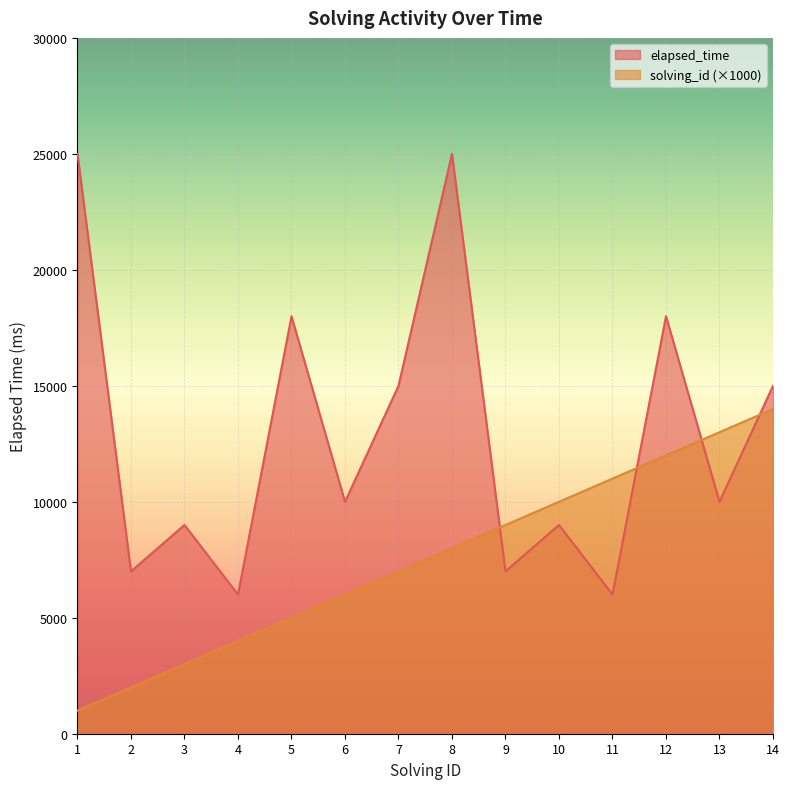

True or false: solving_id has more than 0 points higher than both neighbors.

False